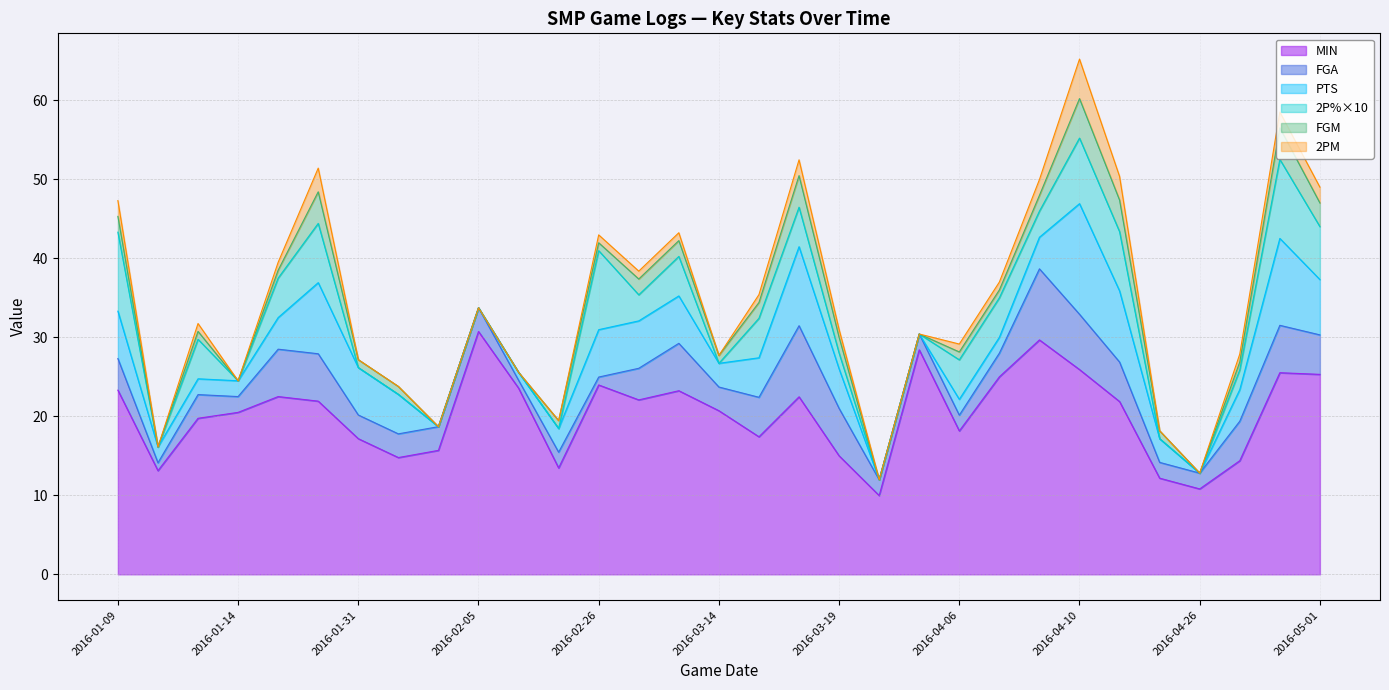

Count the number of data series in this chart.

6